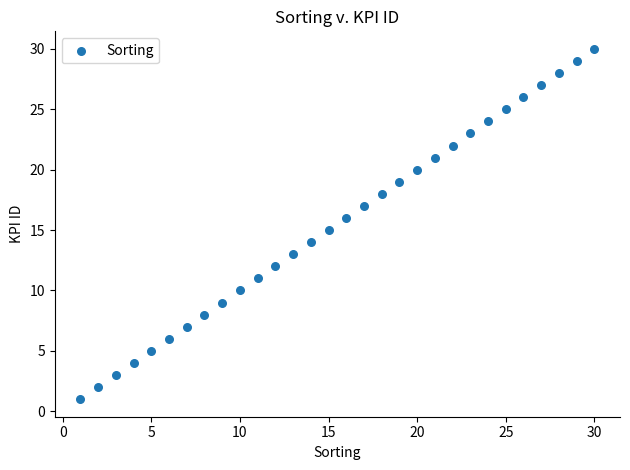

What is the range of Y values (max minus min)?

29